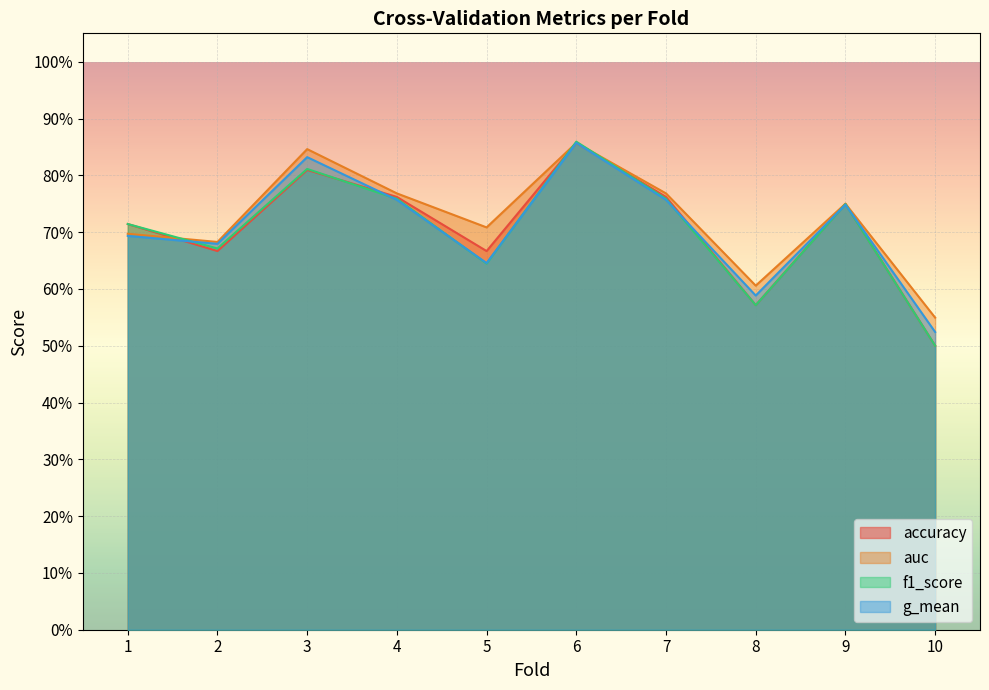

Reading left to right, what are all the values shown in this chart?

accuracy: 1=0.7	2=0.7	3=0.8	4=0.8	5=0.7	6=0.9	7=0.8	8=0.6	9=0.8	10=0.5
auc: 1=0.7	2=0.7	3=0.8	4=0.8	5=0.7	6=0.9	7=0.8	8=0.6	9=0.8	10=0.5
f1_score: 1=0.7	2=0.7	3=0.8	4=0.8	5=0.6	6=0.9	7=0.8	8=0.6	9=0.7	10=0.5
g_mean: 1=0.7	2=0.7	3=0.8	4=0.8	5=0.6	6=0.9	7=0.8	8=0.6	9=0.7	10=0.5